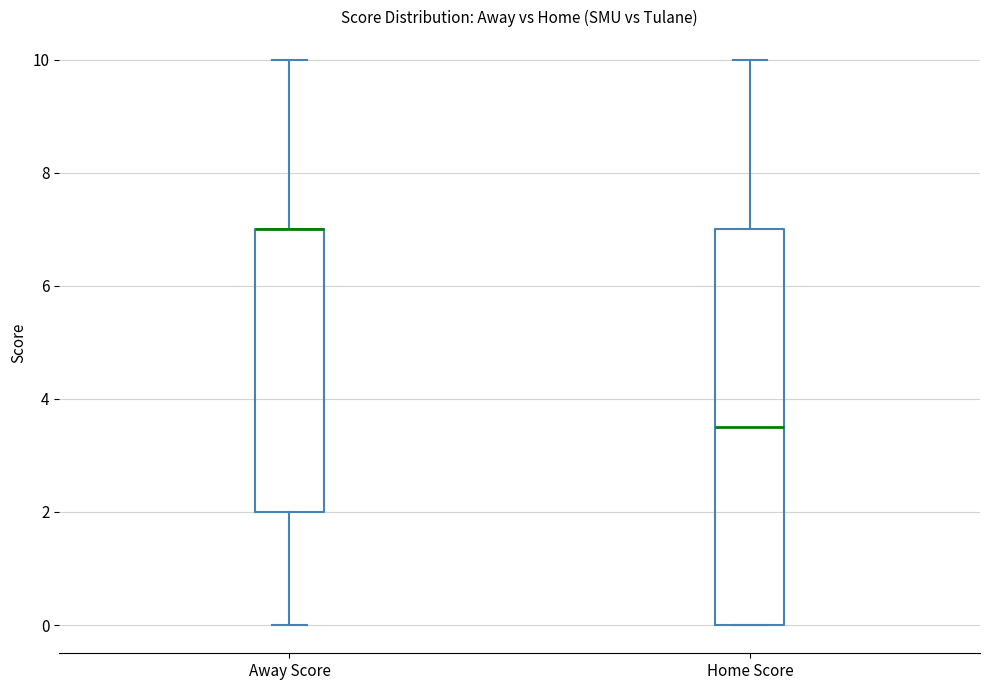

Where does the lower whisker of the box for Away Score end on the y-axis? The values are not printed on the chart, so give them approximately, as read against the axis.

0.0